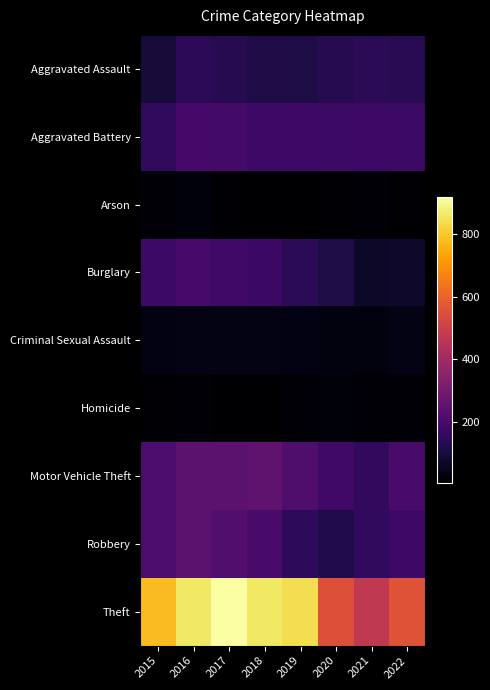

What is the greatest value displayed?

916